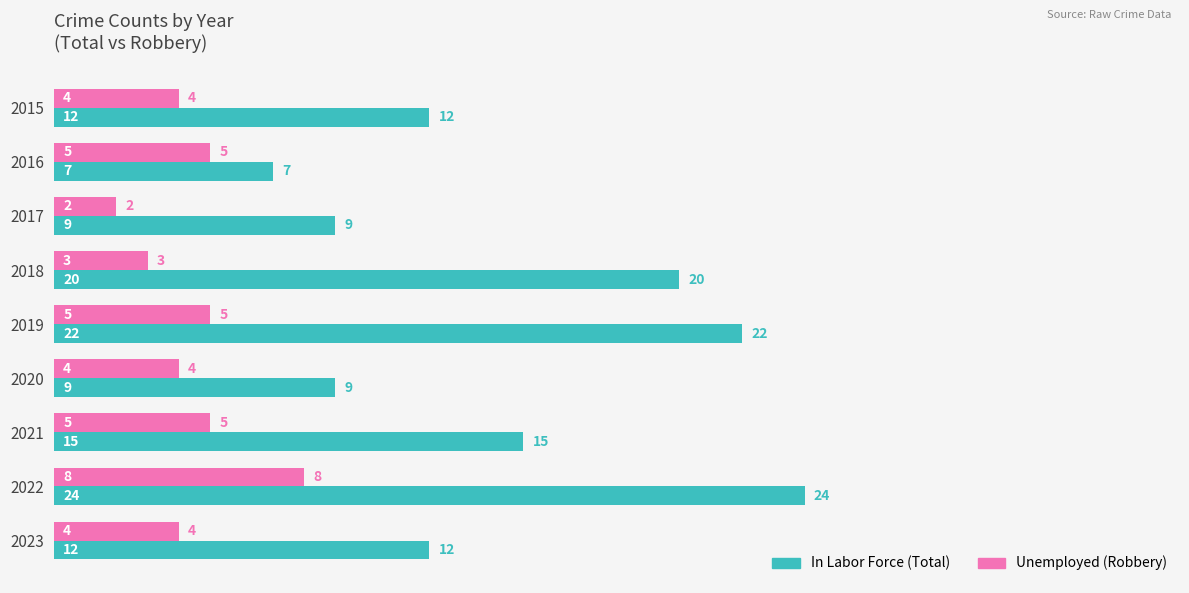

What is the spread (max minus min) of values at 2020?

5